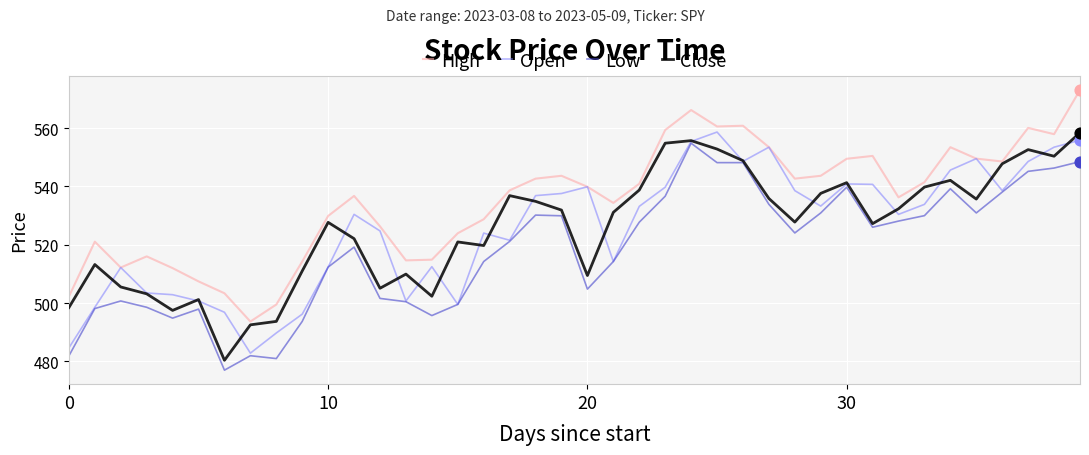

Which series has the largest total across all categories?

High